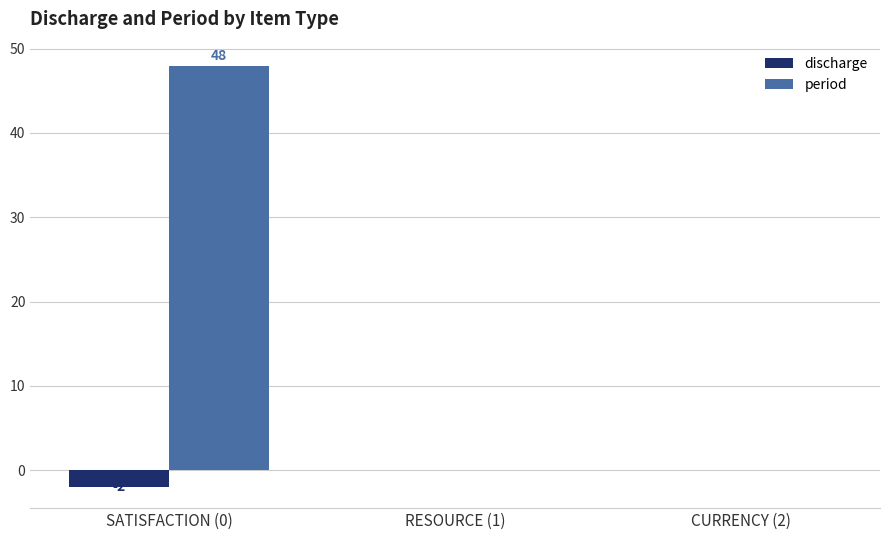

What value does the discharge series have at SATISFACTION (0)?

-2